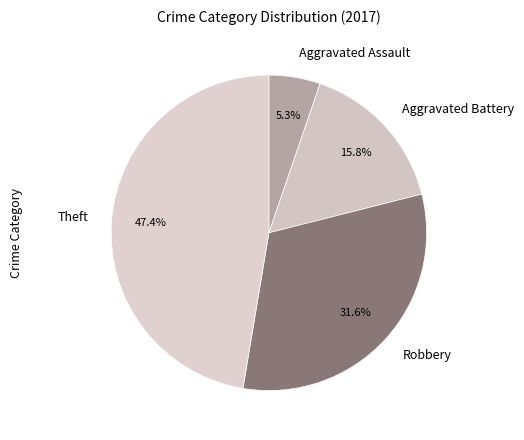

To the nearest percent, what portion does Theft represent?

47%